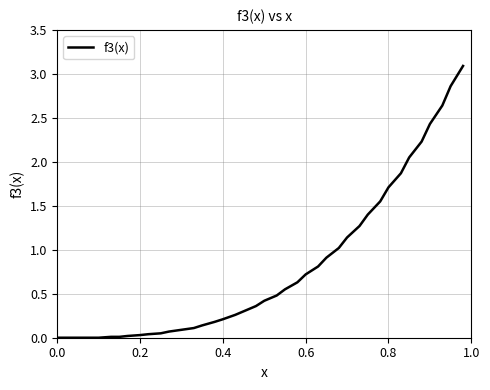

What is the greatest value displayed?

3.1